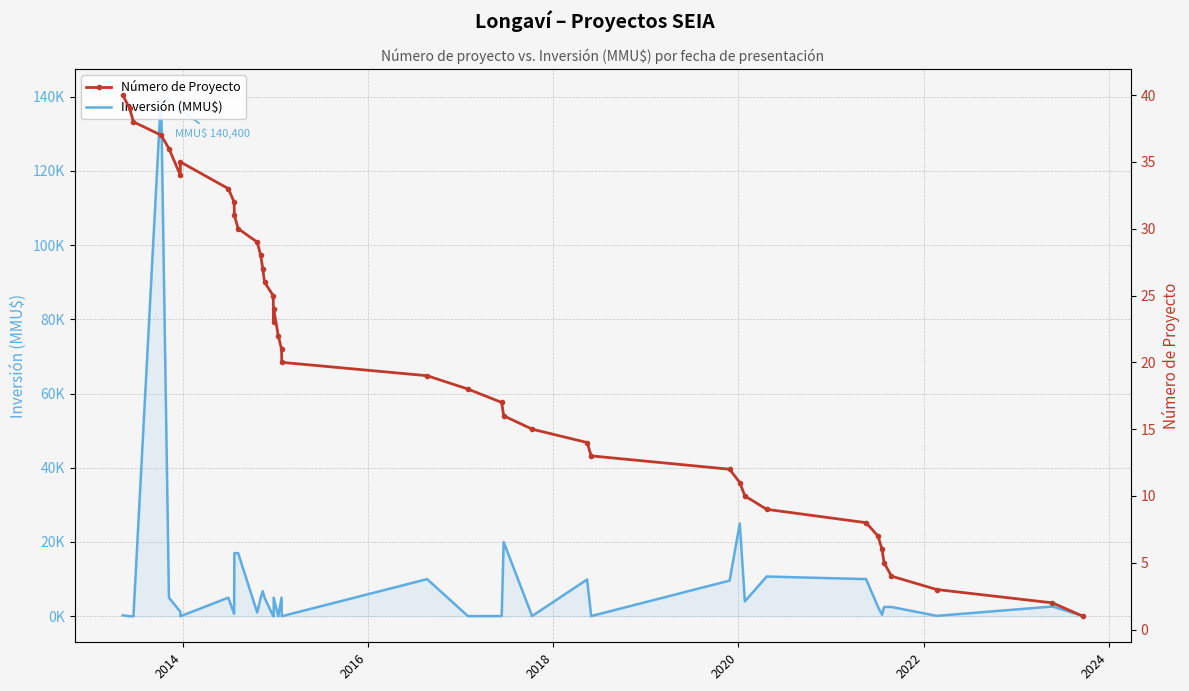

The Inversión (MMU$) series shows 72 at 25. True or false?

False